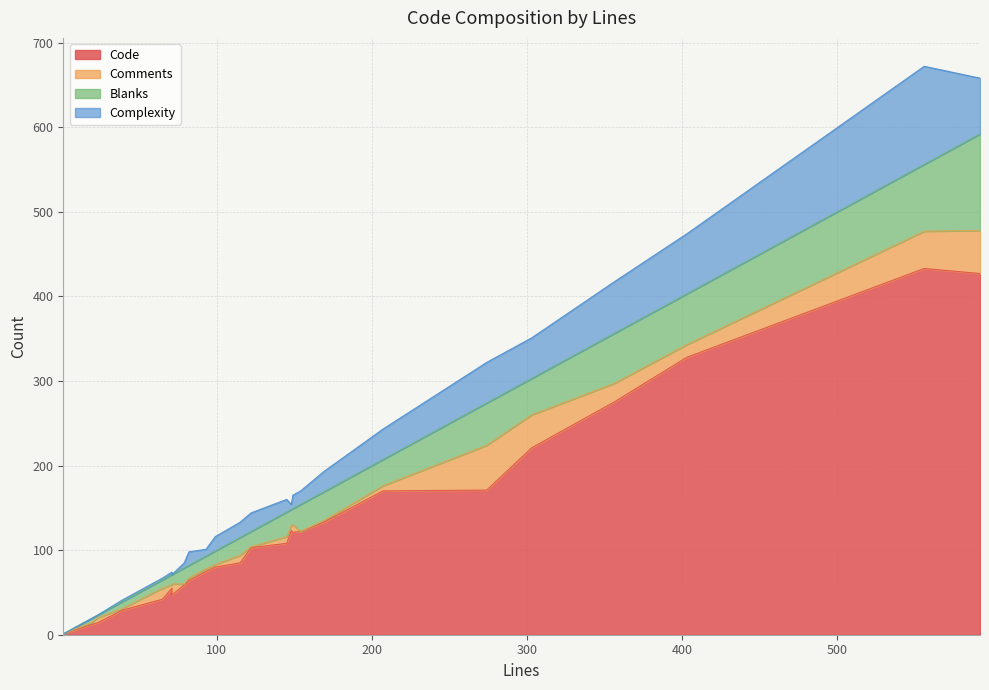

What is the difference between the maximum and second lowest values in the Code series?

421